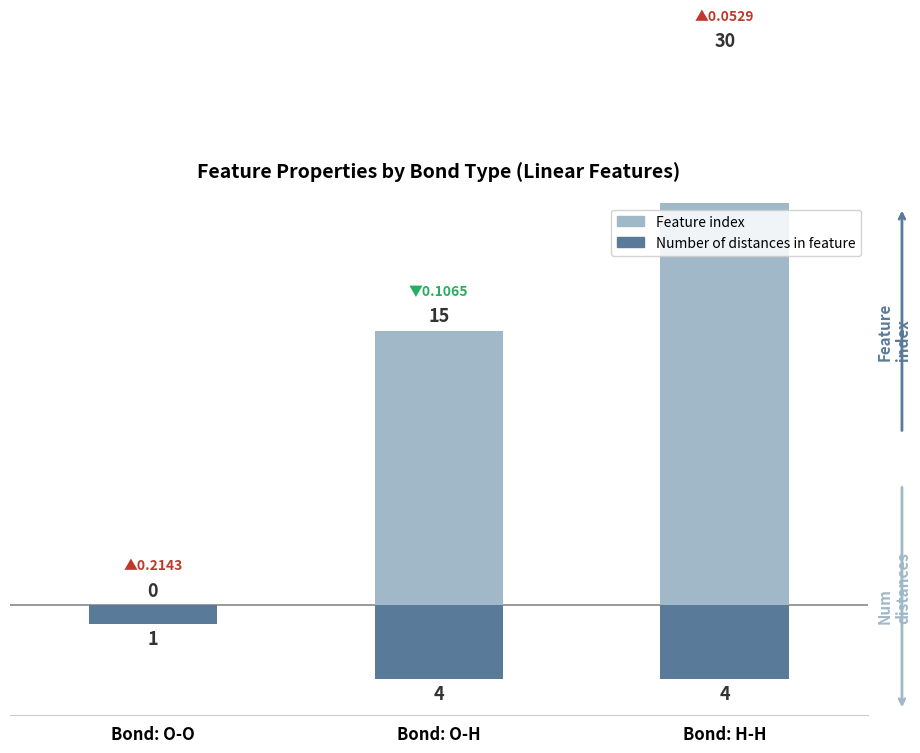

Reading left to right, list all the values displayed in this chart.

Feature index: Bond: O-O=0	Bond: O-H=15	Bond: H-H=30
Number of distances in feature: Bond: O-O=-1	Bond: O-H=-4	Bond: H-H=-4